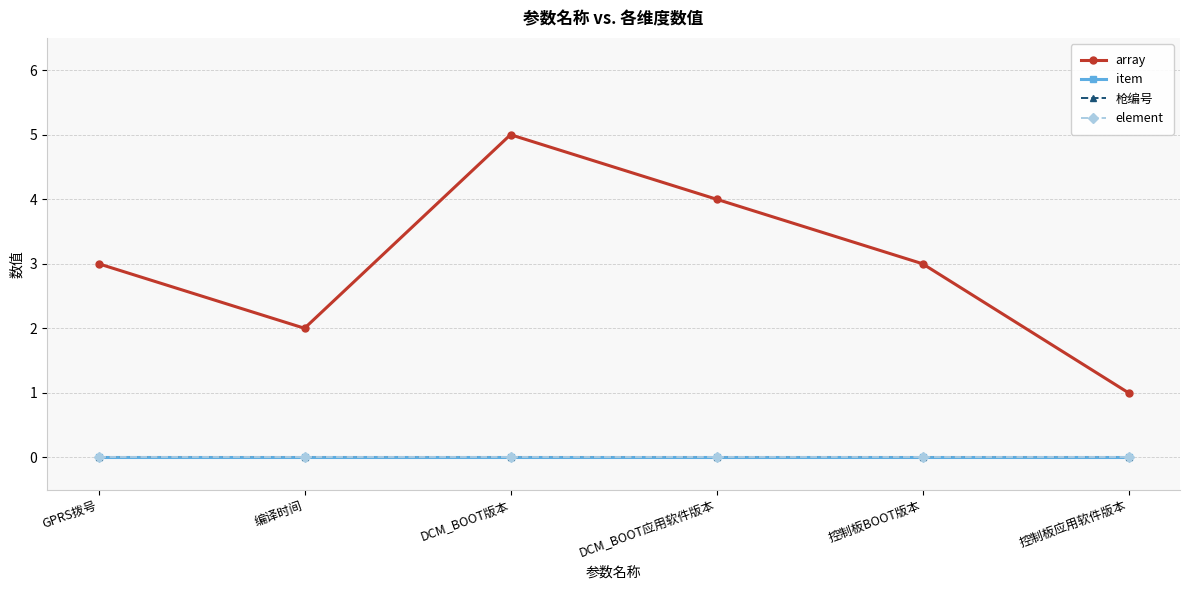

Is this an area chart (filled region under the line)?

No